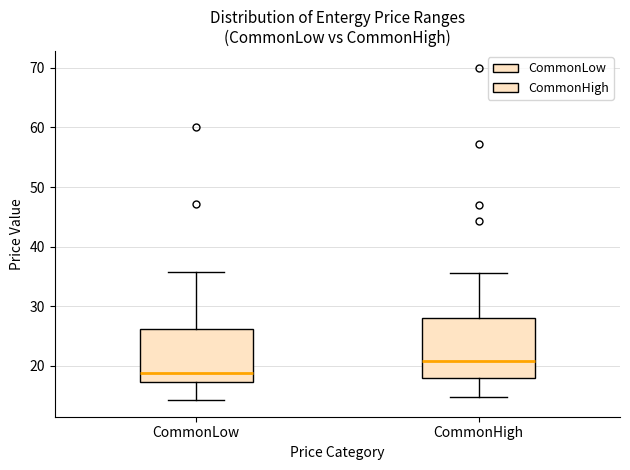

Reading left to right, read every box against the y-axis: the position of its median line, the range the box covers, and the ends of its whiskers. The values are not printed on the chart, so give them approximately, as read against the axis.

CommonLow: median 19, box 17 to 26, whiskers 14 to 36
CommonHigh: median 21, box 18 to 28, whiskers 15 to 36